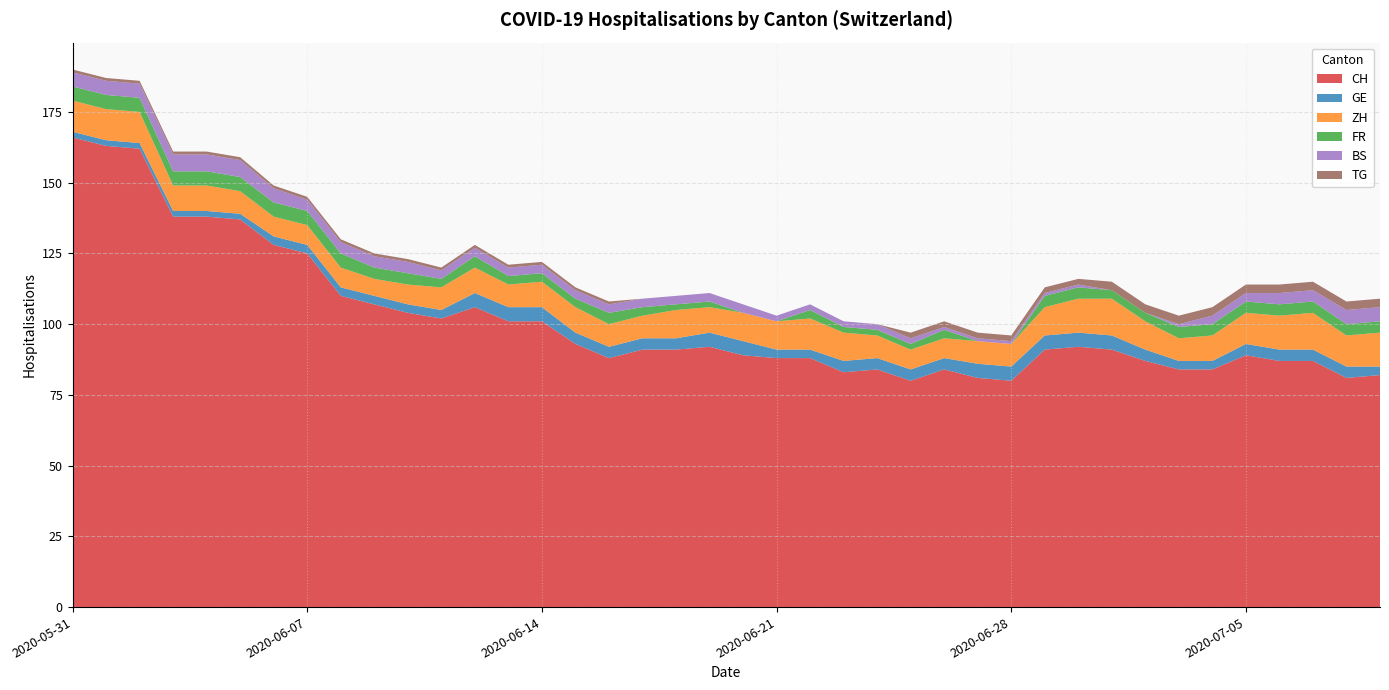

What is the maximum value for CH?

166